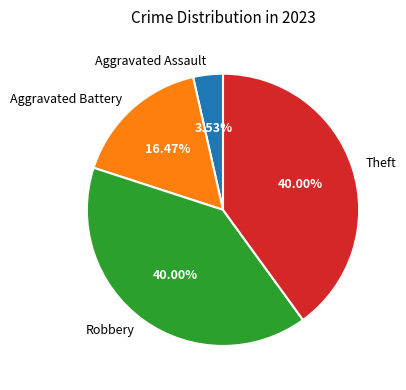

To the nearest percent, what is the average slice percentage?

25%